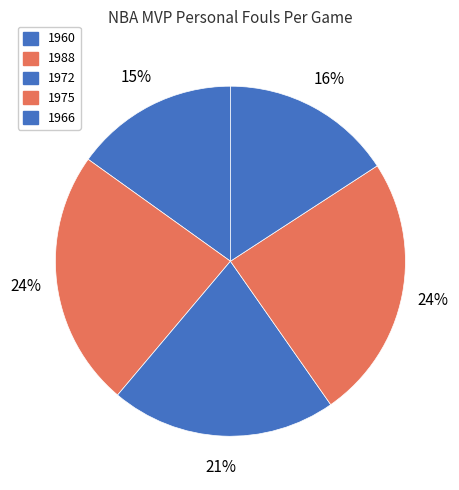

Count the number of slices in the pie.

5